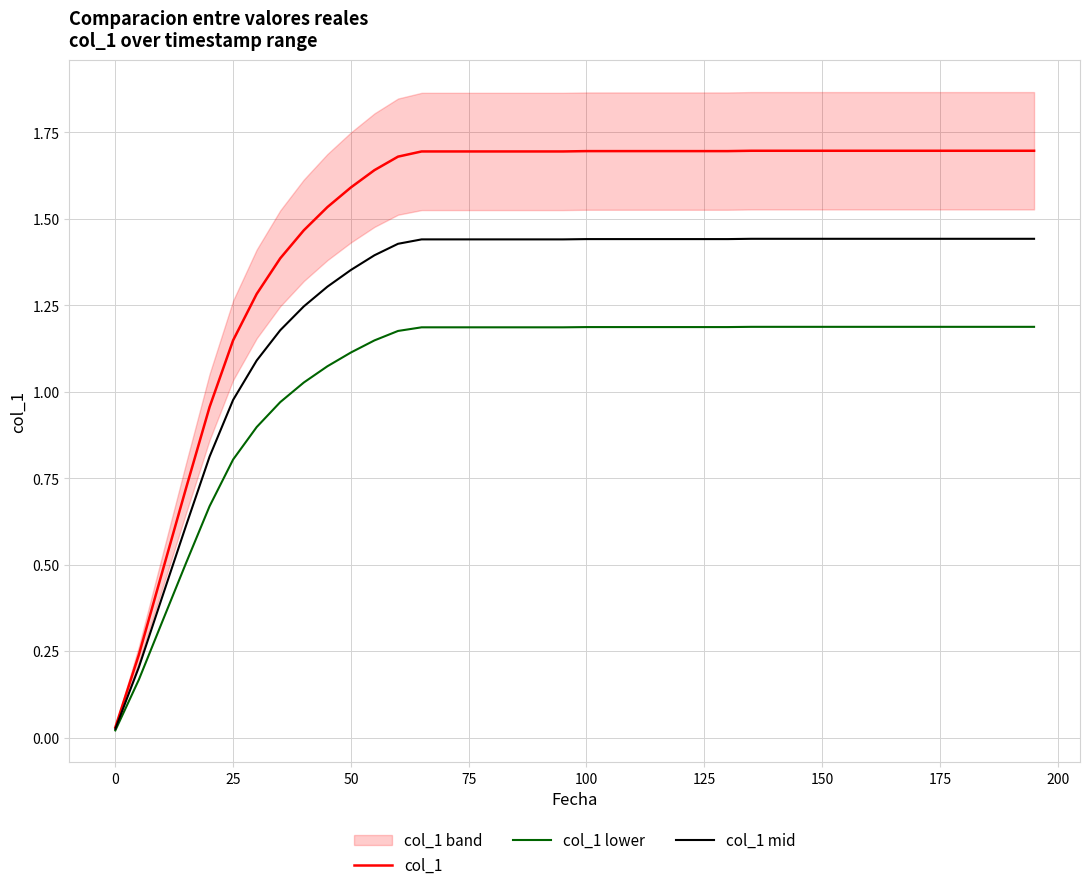

True or false: col_1 has a value of 0.3 at 75.

False